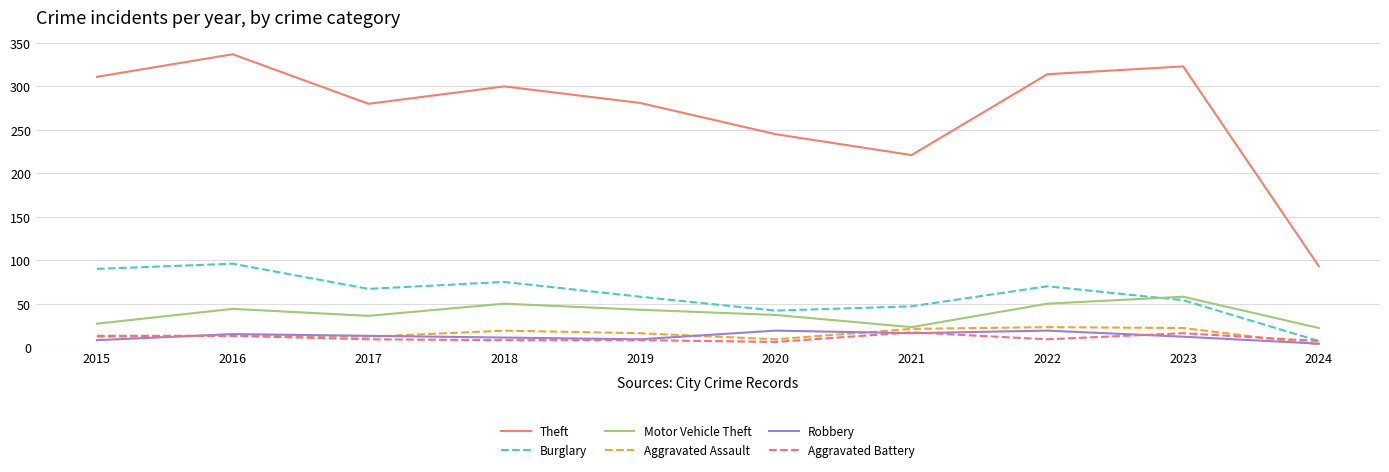

What are all the series names shown in the legend?

Theft, Burglary, Motor Vehicle Theft, Aggravated Assault, Robbery, Aggravated Battery